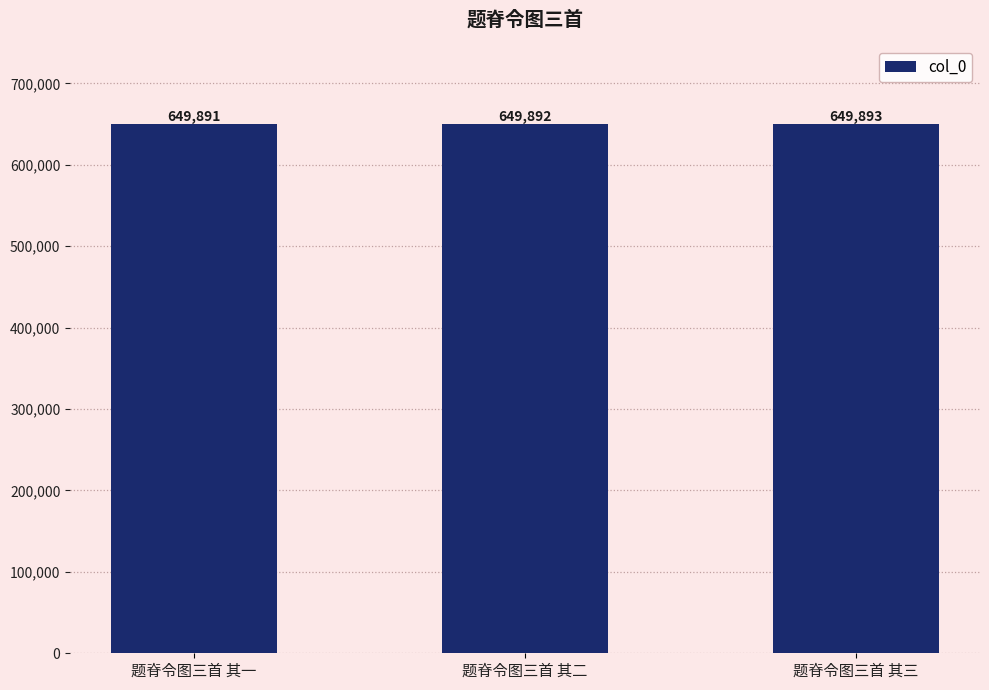

What is the value of the 3rd bar from the left?

649893